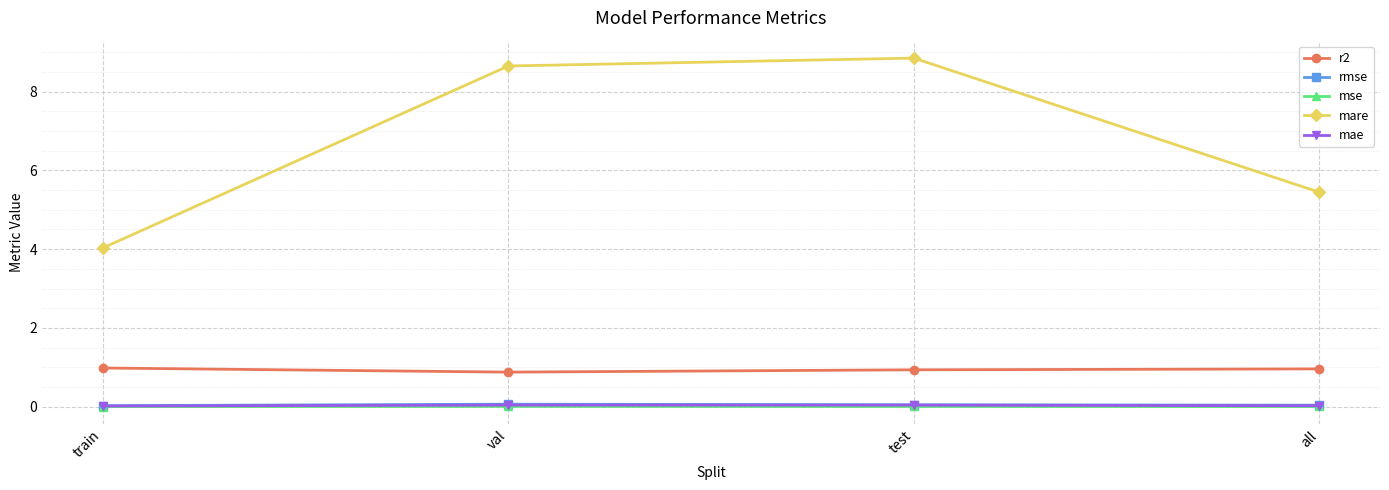

Which series has the largest total across all categories?

mare